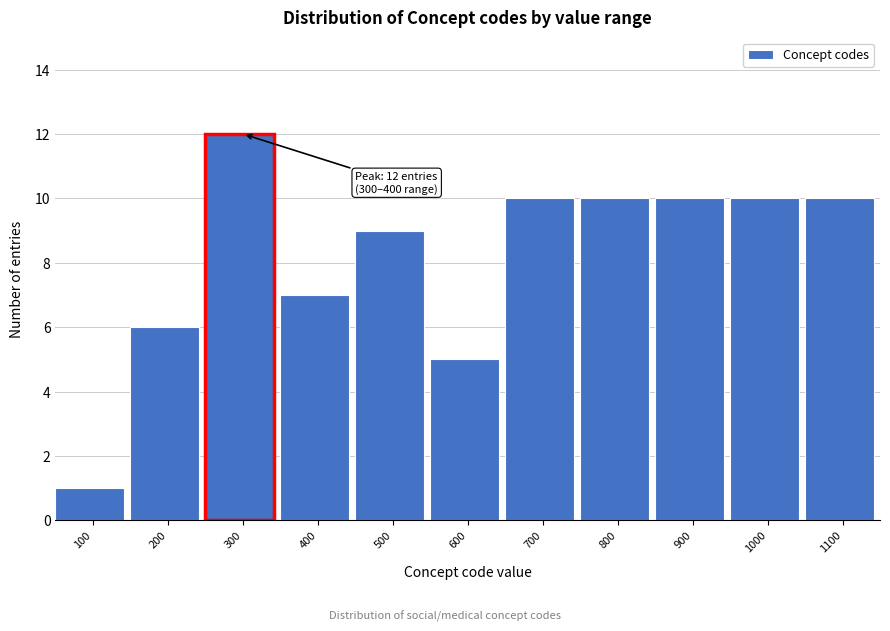

Reading left to right, list all the values displayed in this chart.

100=1	200=6	300=12	400=7	500=9	600=5	700=10	800=10	900=10	1000=10	1100=10